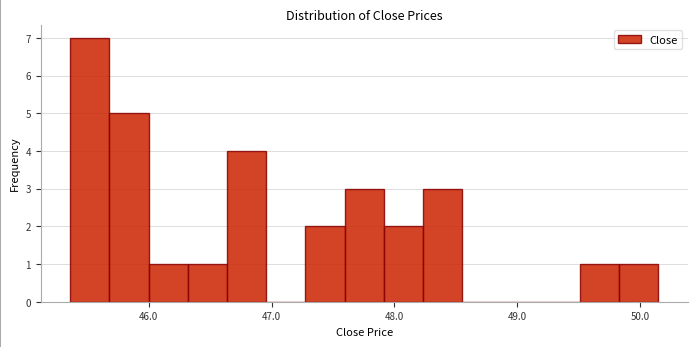

Around what value on the x-axis is the tallest bar? Give the approximate position of its centre, as read against the axis.

45.5